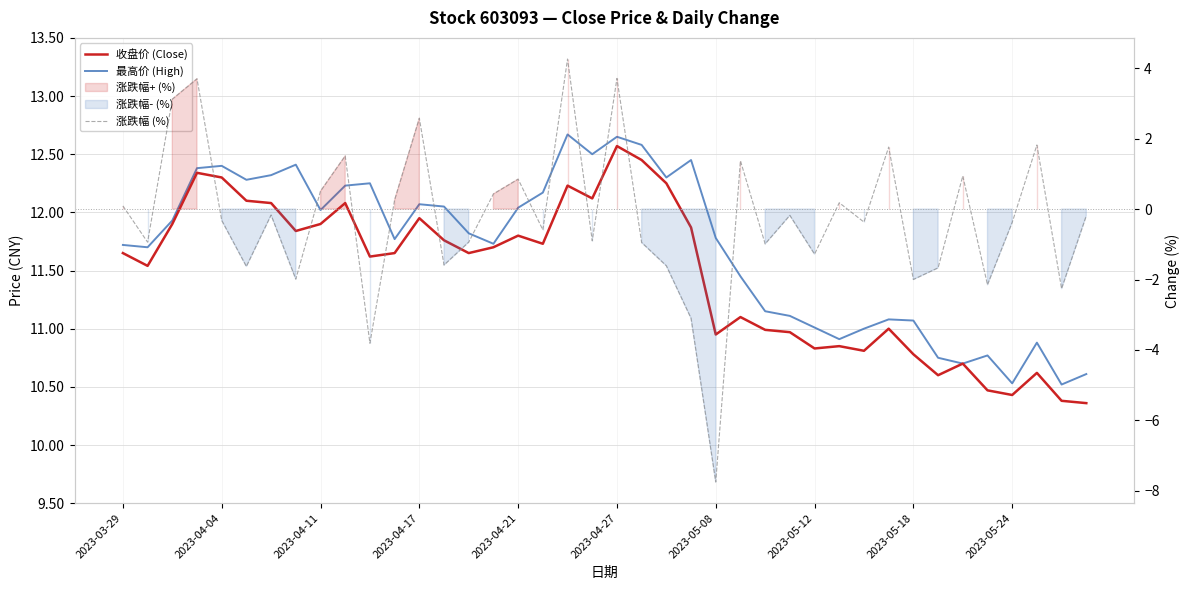

Reading left to right, transcribe all the data shown in this chart.

收盘价 (Close): 11.7	11.5	11.9	12.3	12.3	12.1	12.1	11.8	11.9	12.1	11.6	11.7	11.9	11.8	11.7	11.7	11.8	11.7	12.2	12.1	12.6	12.4	12.2	11.9	10.9	11.1	11.0	11.0	10.8	10.8	10.8	11.0	10.8	10.6	10.7	10.5	10.4	10.6	10.4	10.4
最高价 (High): 11.7	11.7	11.9	12.4	12.4	12.3	12.3	12.4	12.0	12.2	12.2	11.8	12.1	12.1	11.8	11.7	12.0	12.2	12.7	12.5	12.7	12.6	12.3	12.4	11.8	11.4	11.2	11.1	11.0	10.9	11.0	11.1	11.1	10.8	10.7	10.8	10.5	10.9	10.5	10.6
涨跌幅 (%): 0.1	-0.9	3.1	3.7	-0.3	-1.6	-0.2	-2.0	0.5	1.5	-3.8	0.3	2.6	-1.6	-0.9	0.4	0.8	-0.6	4.3	-0.9	3.7	-0.9	-1.6	-3.1	-7.8	1.4	-1.0	-0.2	-1.3	0.2	-0.4	1.8	-2.0	-1.7	0.9	-2.1	-0.4	1.8	-2.3	-0.2